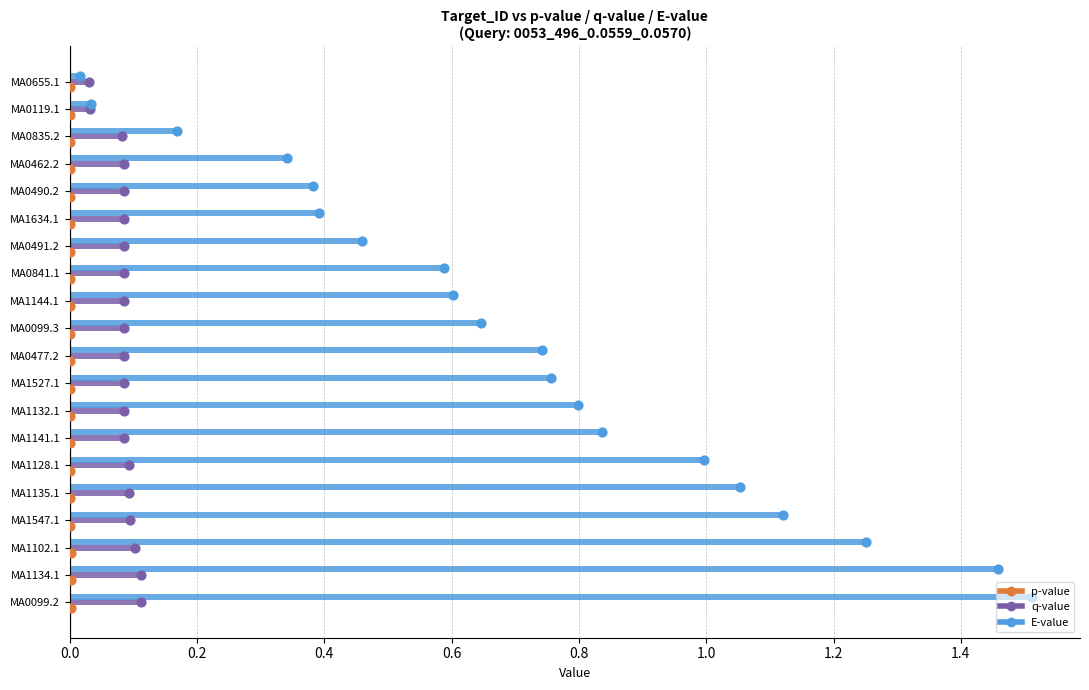

What are all the series names shown in the legend?

p-value, q-value, E-value